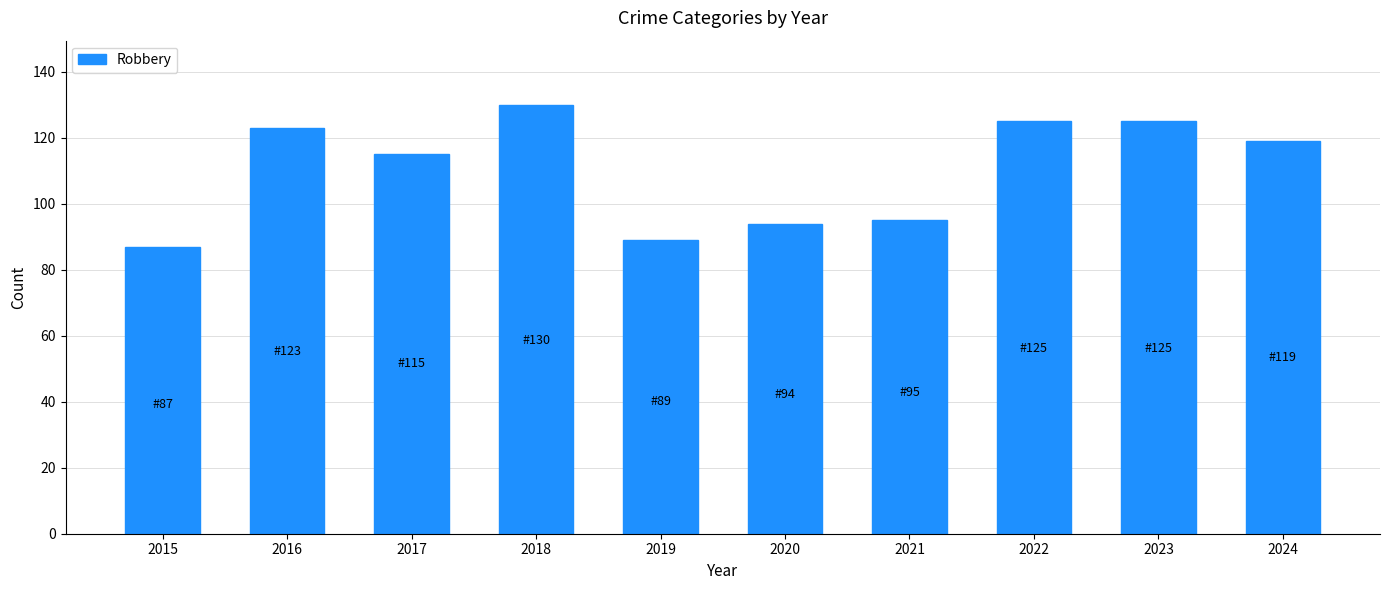

Reading left to right, list all the values displayed in this chart.

2015=87	2016=123	2017=115	2018=130	2019=89	2020=94	2021=95	2022=125	2023=125	2024=119